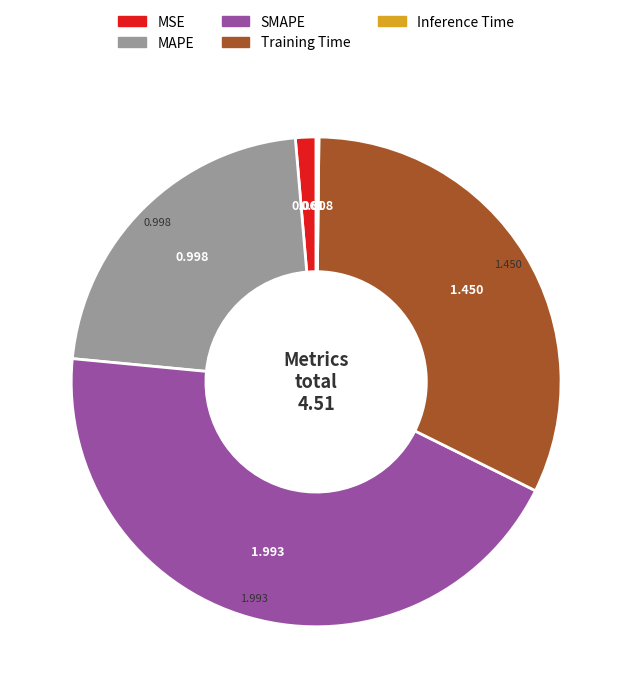

Which has a higher value, MSE or SMAPE?

SMAPE